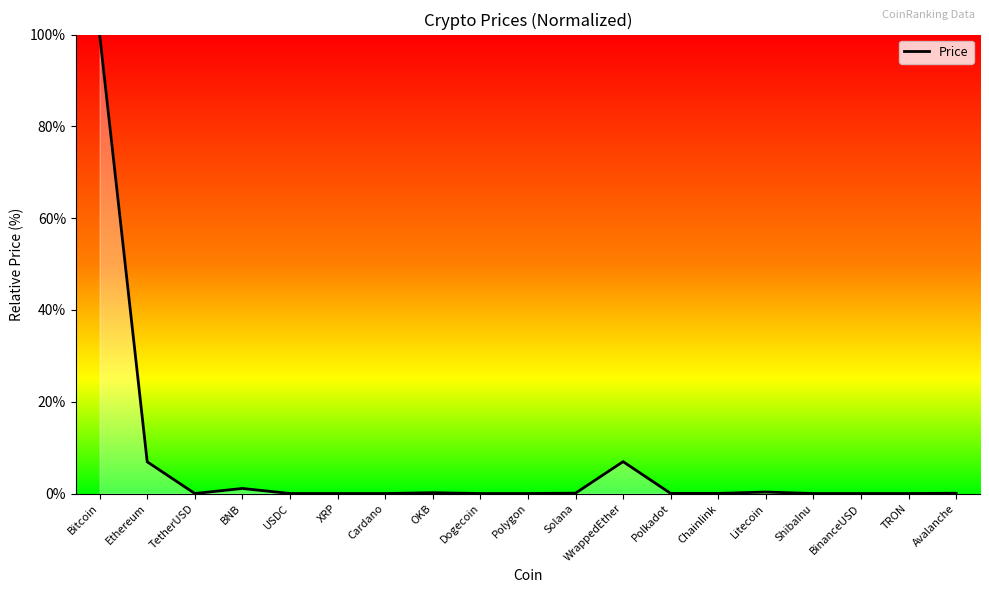

Is it true that the value at TRON is 0.0?

True